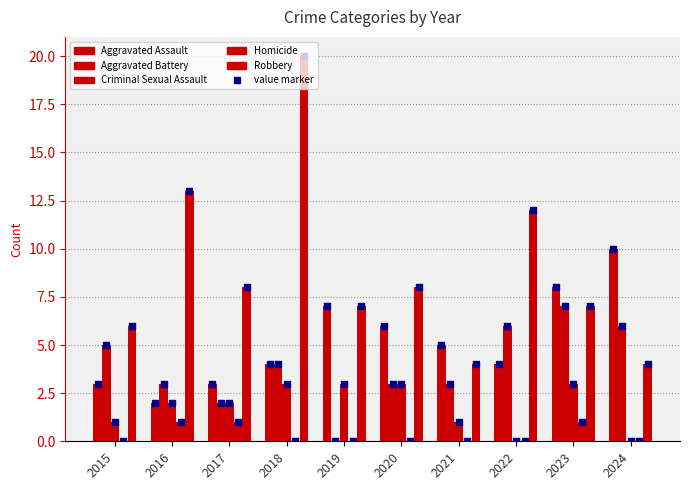

Which series has the largest total across all categories?

Robbery